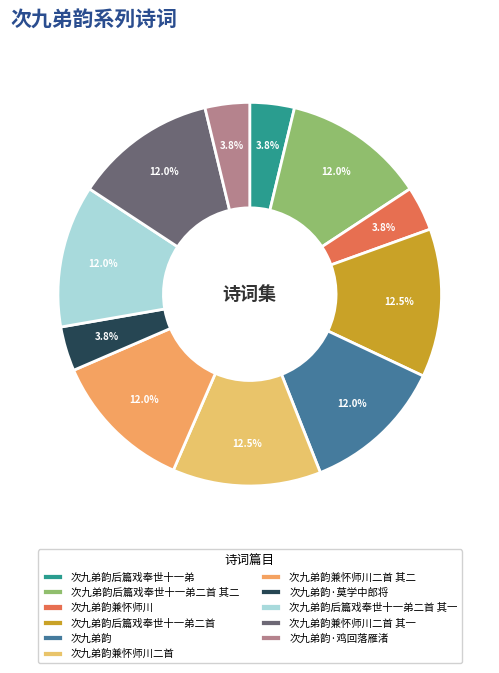

Count the number of slices in the pie.

11